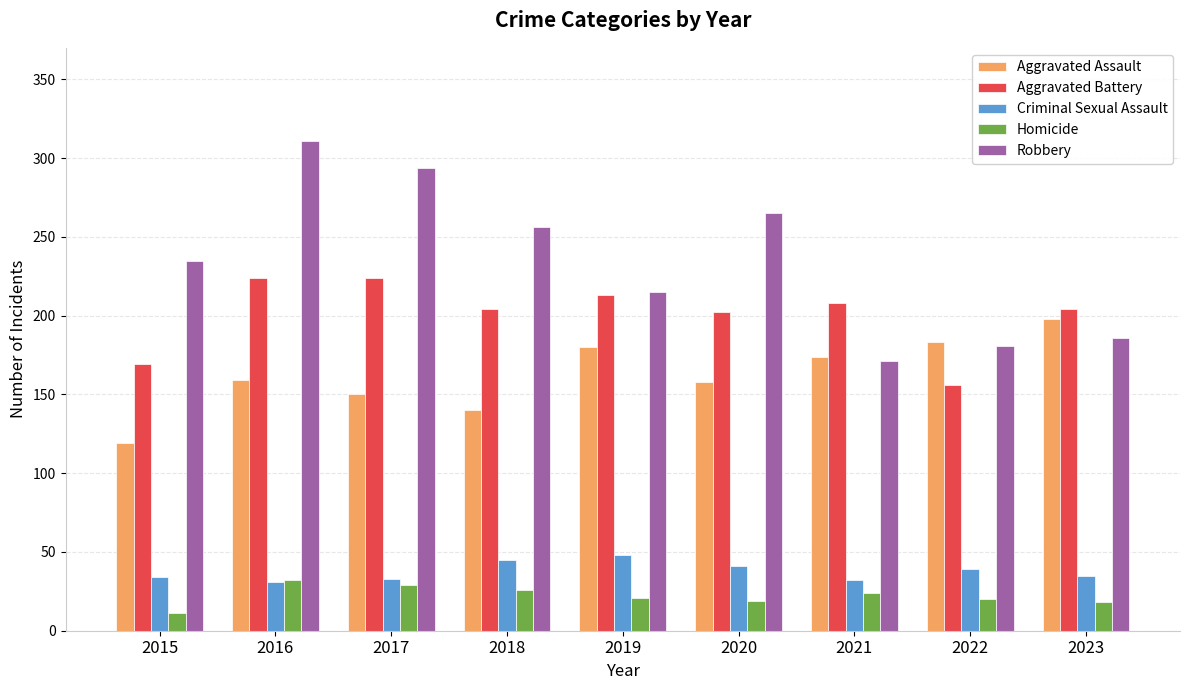

List the series in order of their peak value, highest first.

Robbery, Aggravated Battery, Aggravated Assault, Criminal Sexual Assault, Homicide